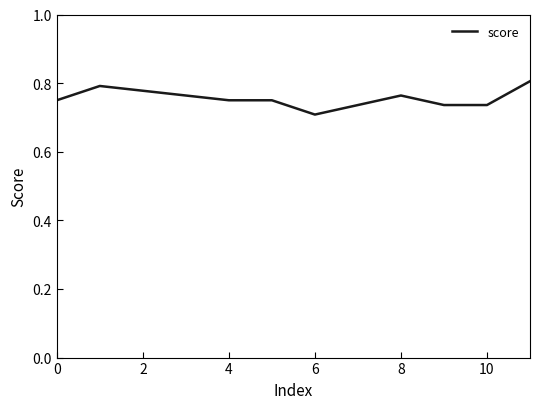

Does the chart have visible grid lines?

No